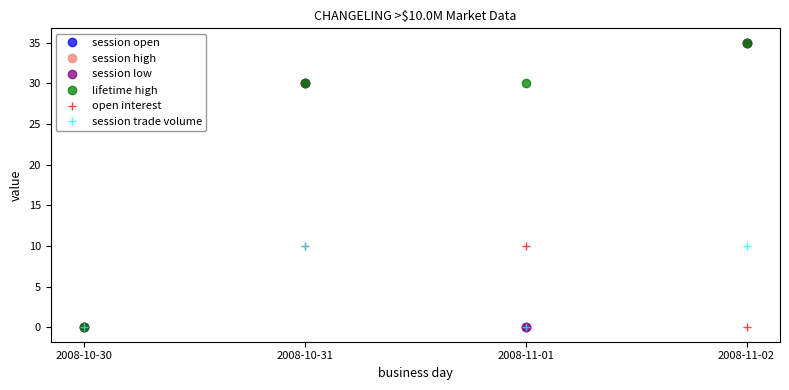

How many interior local valleys does the session trade volume series have?

1